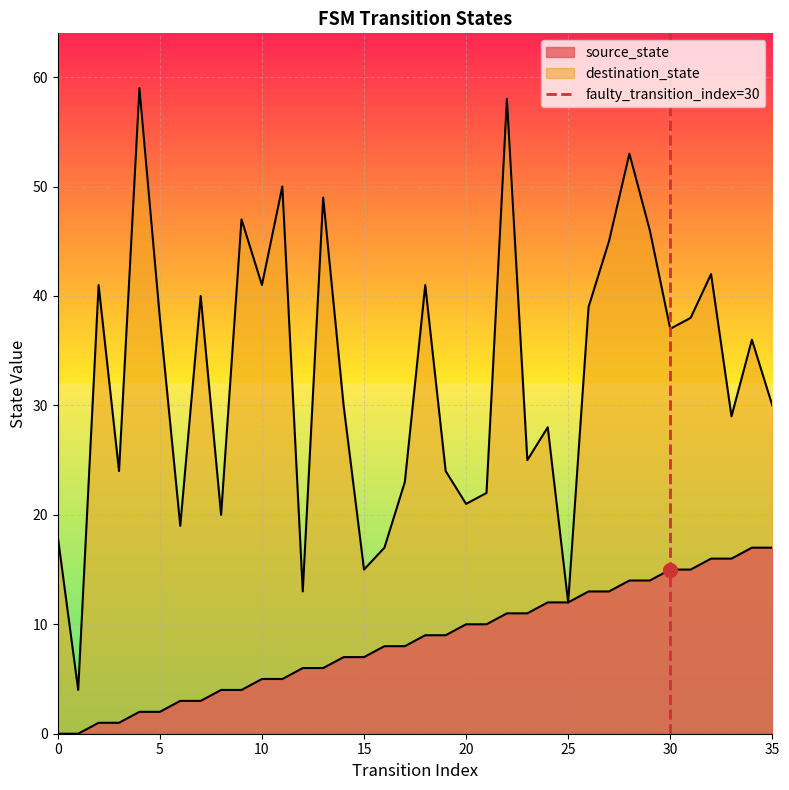

How many values are between 0 and 1?

2